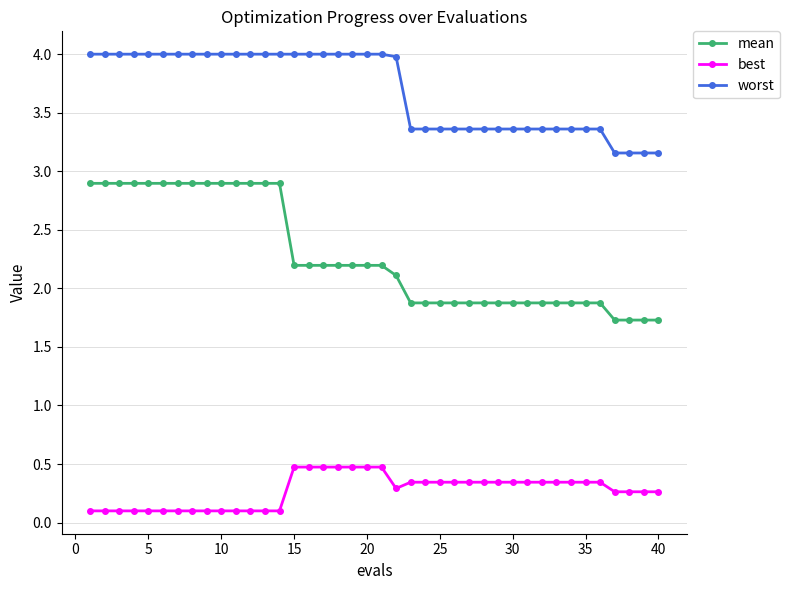

True or false: mean and worst intersect in this chart.

False